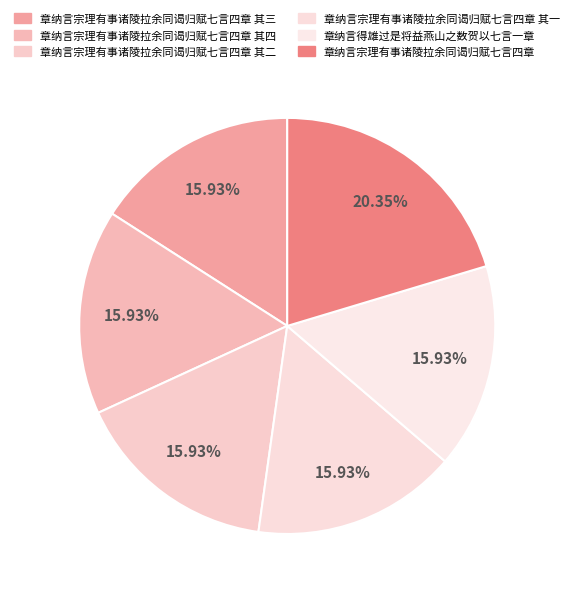

Is there any slice that represents more than half of the pie?

No